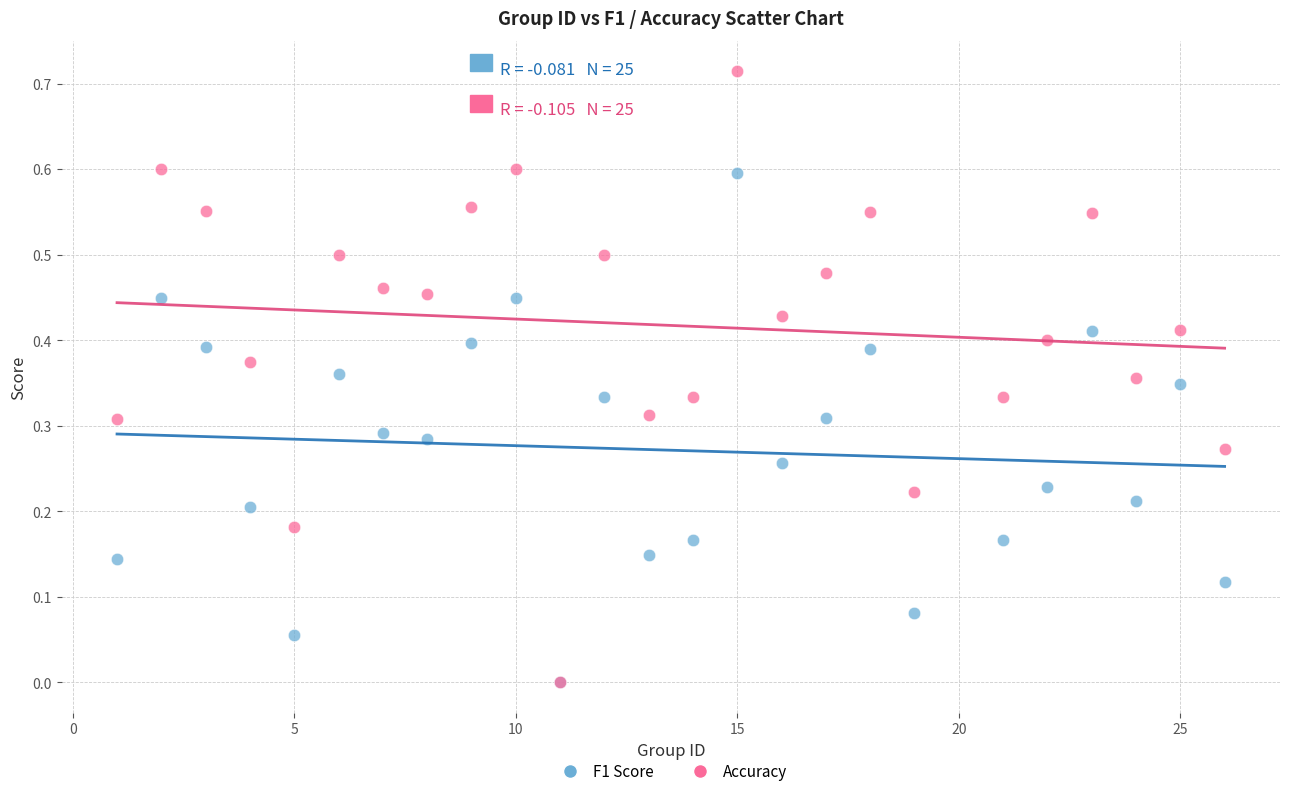

What are all the series names shown in the legend?

F1 Score, Accuracy